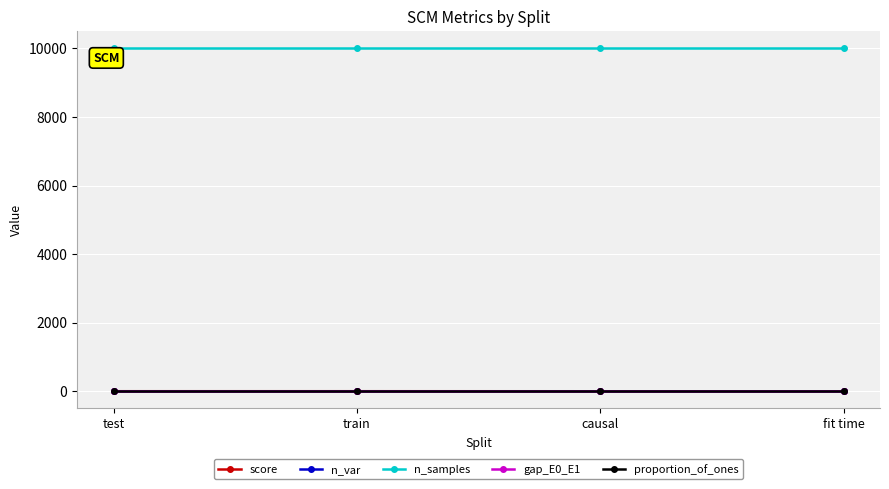

What is the maximum value shown in the chart?

10000.0